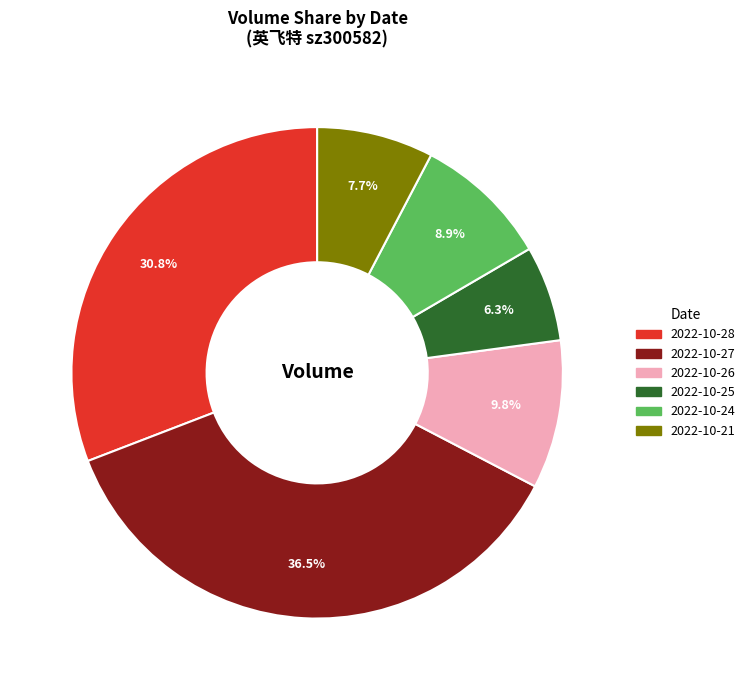

Does any single category account for the majority?

No